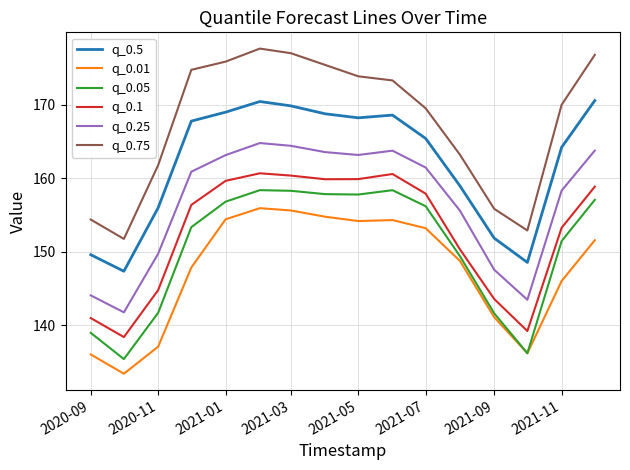

List the series in order of their peak value, lowest first.

q_0.01, q_0.05, q_0.1, q_0.25, q_0.5, q_0.75